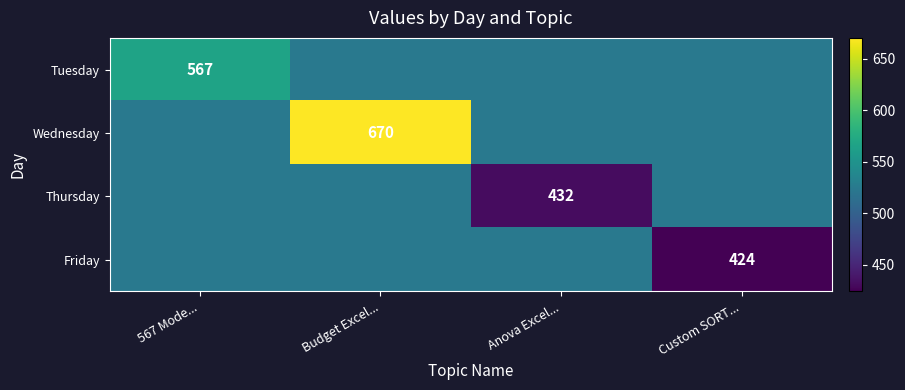

At which label is Tuesday closest to 545?

Budget Excel...